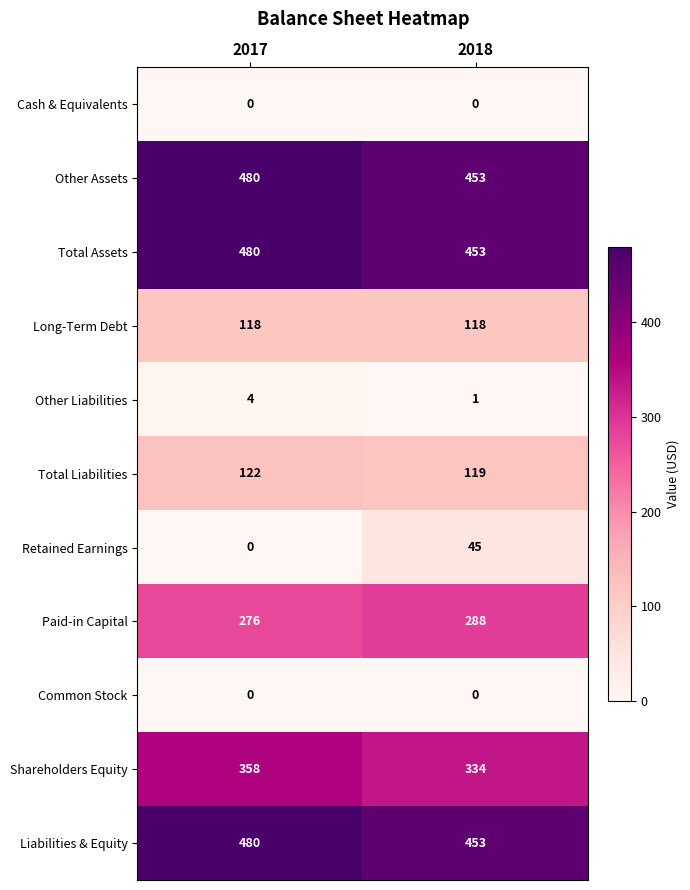

How many distinct data groups are displayed?

11